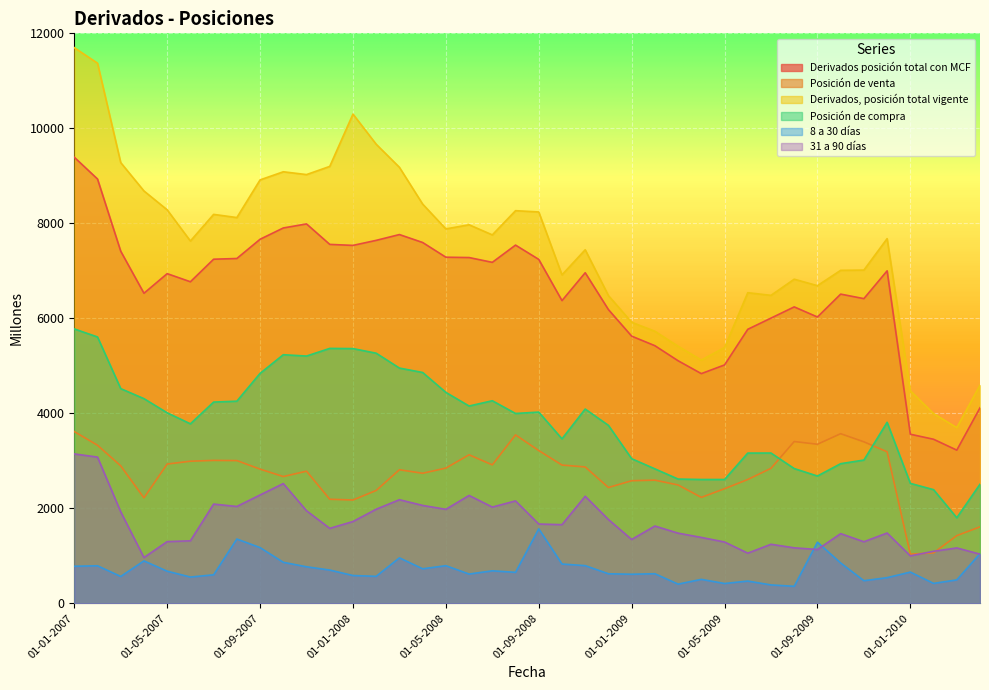

How many lines are shown in the chart?

6